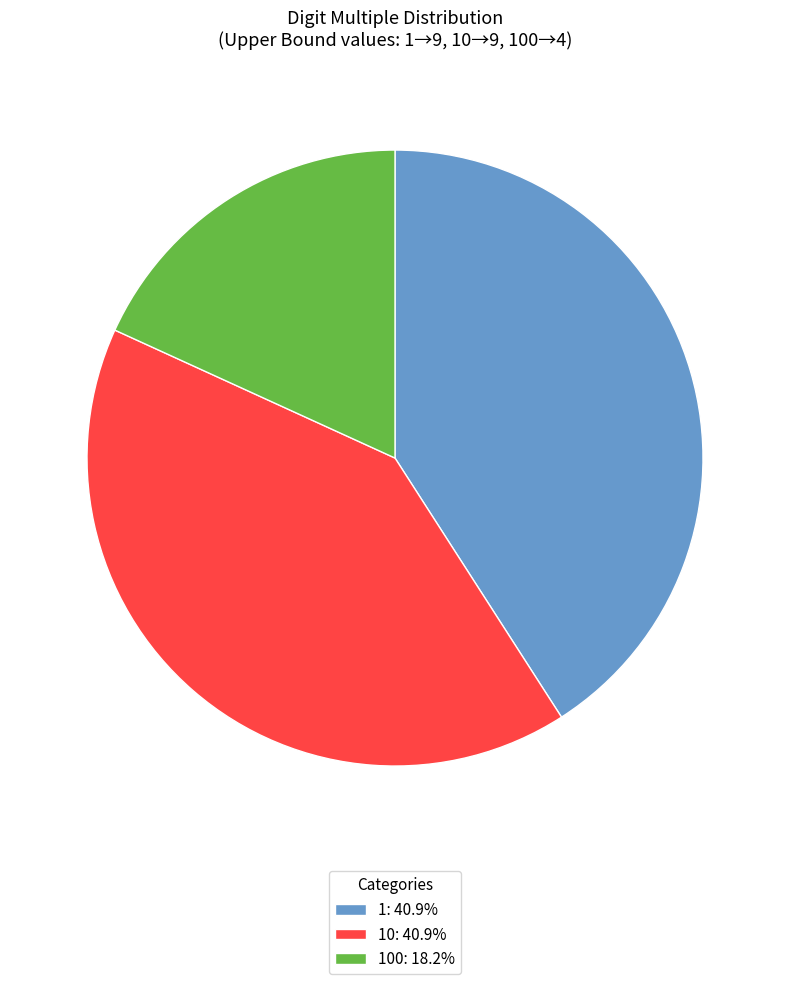

Count the number of slices in the pie.

3